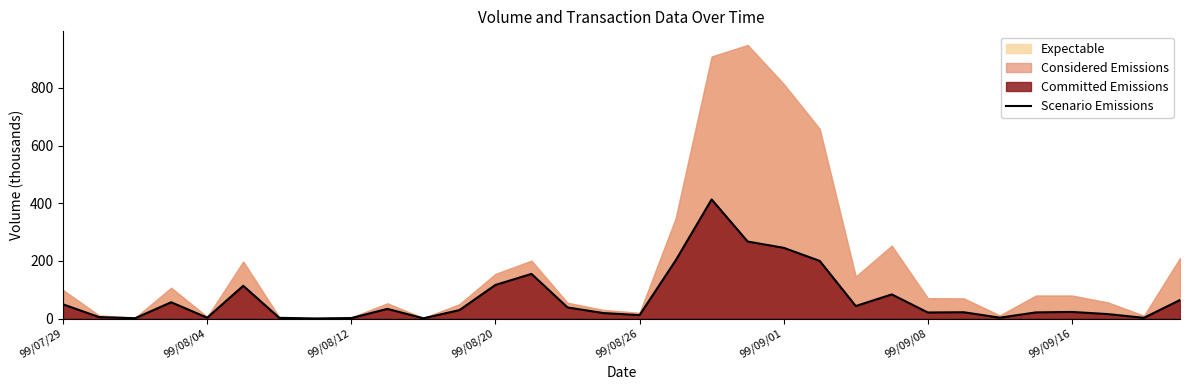

True or false: Scenario Emissions has a value of 49.5 at 99/07/29.

True